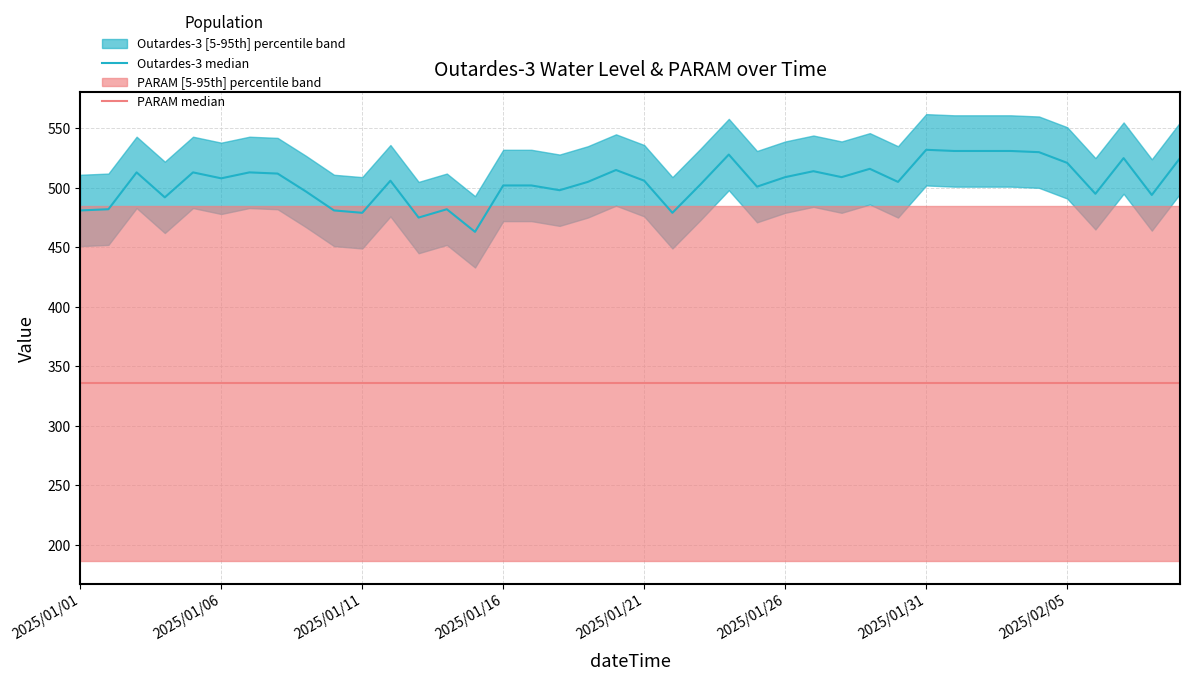

In Outardes-3 median, how many points are higher than both neighbors (excluding endpoints)?

11